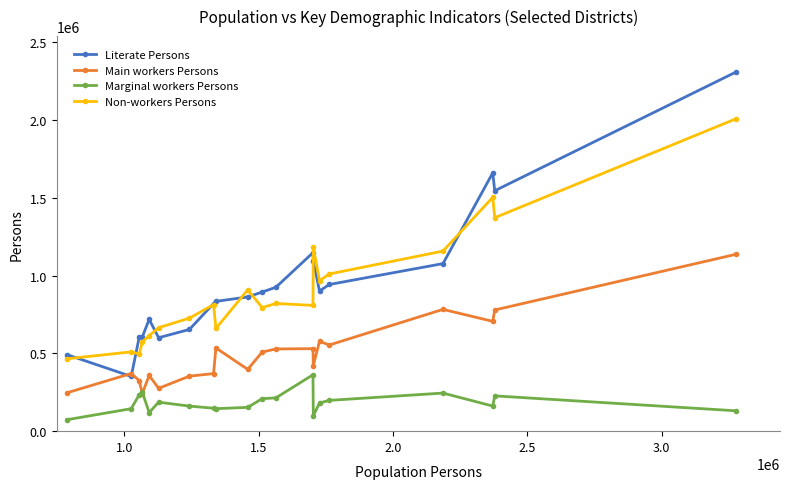

What is the lowest value of the Main workers Persons series?

240810